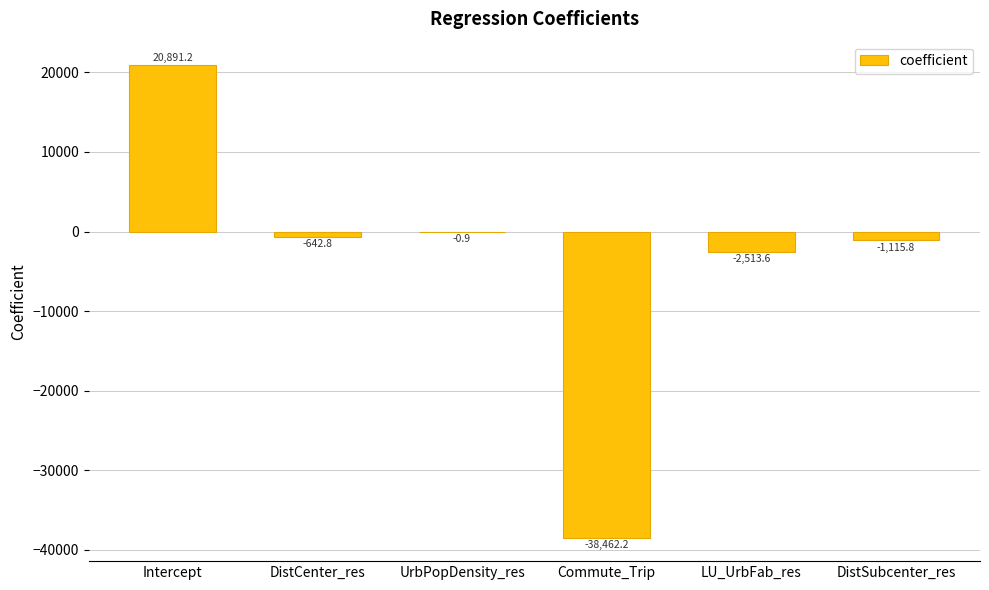

Read the value at Commute_Trip.

-38462.2